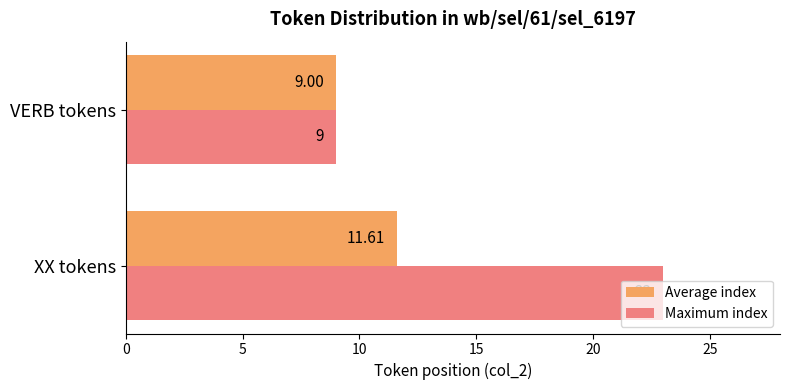

Rank the categories by Maximum index value from lowest to highest.

VERB tokens, XX tokens